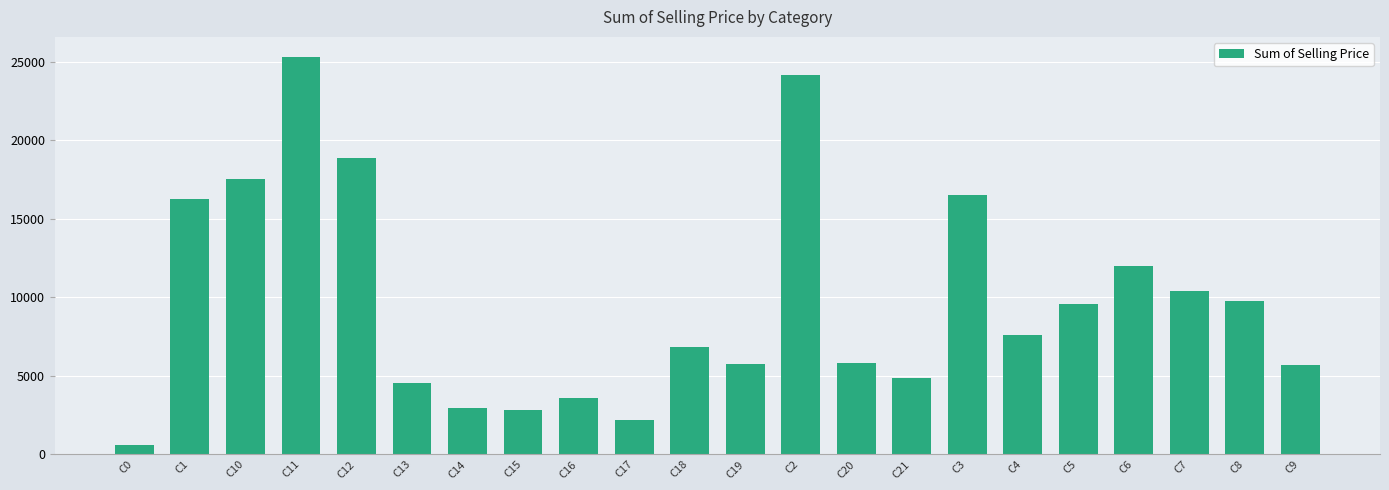

How many bars are there in total?

22